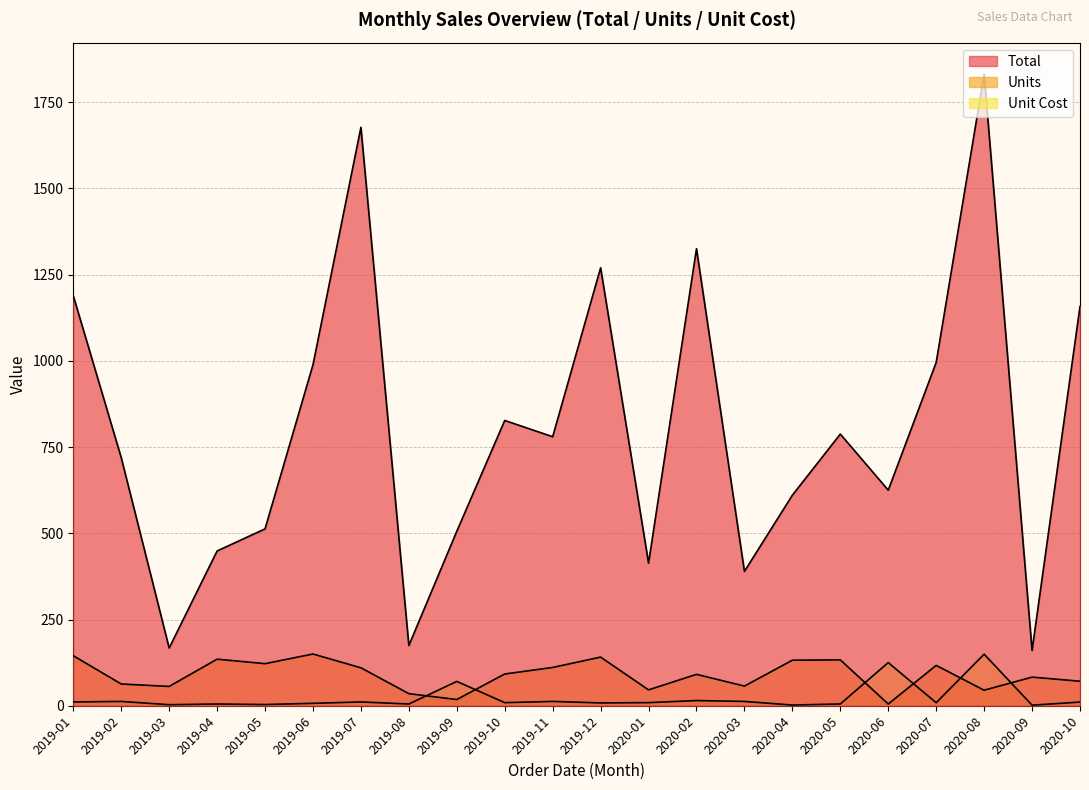

What position from the left is 2020-09?

21